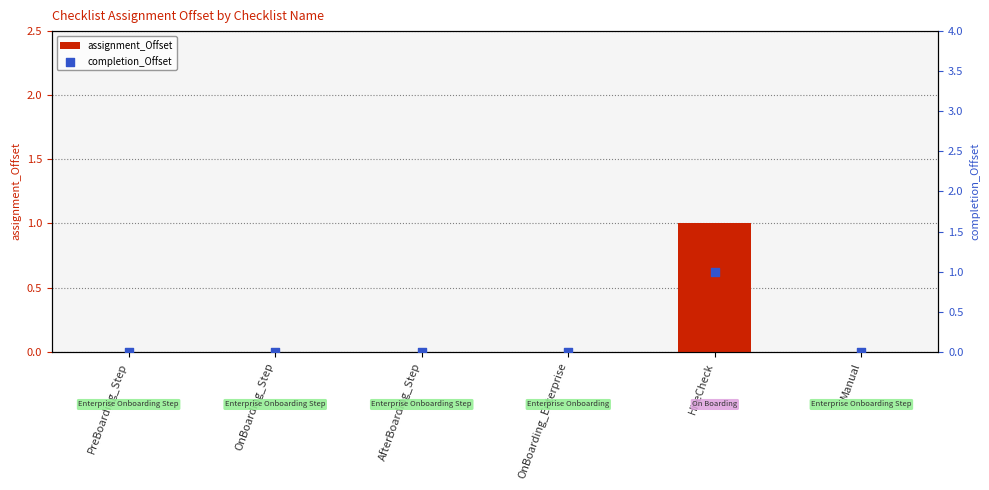

At which category is the sum across all series the highest?

HireCheck